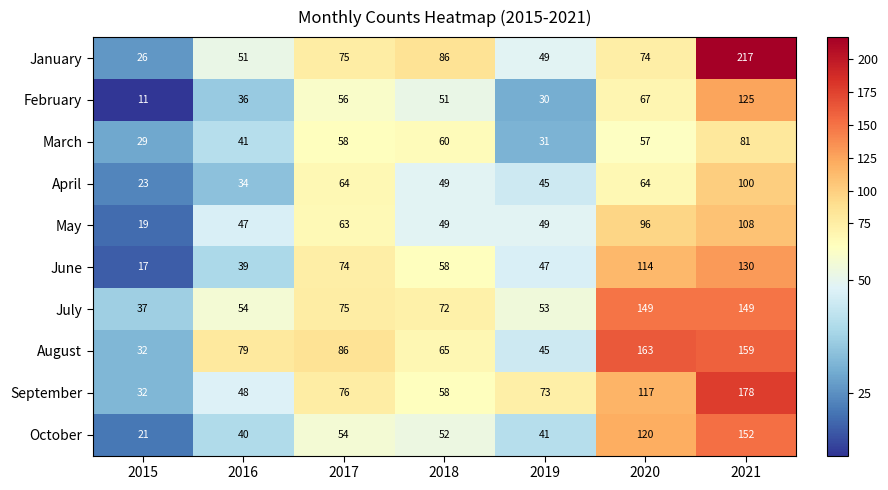

Which series has the widest spread of values?

January